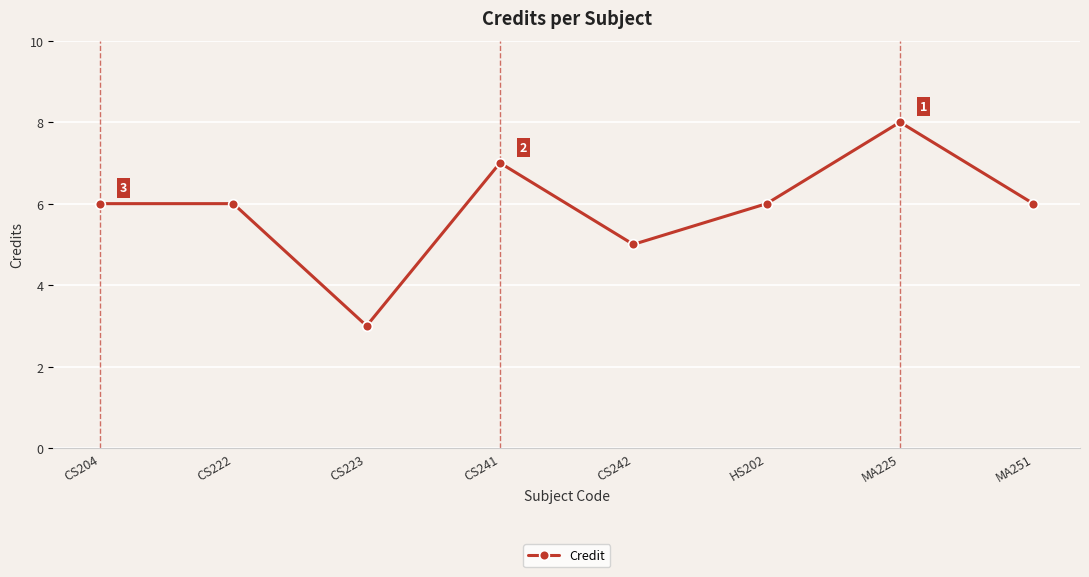

What is the minimum value shown in the chart?

3